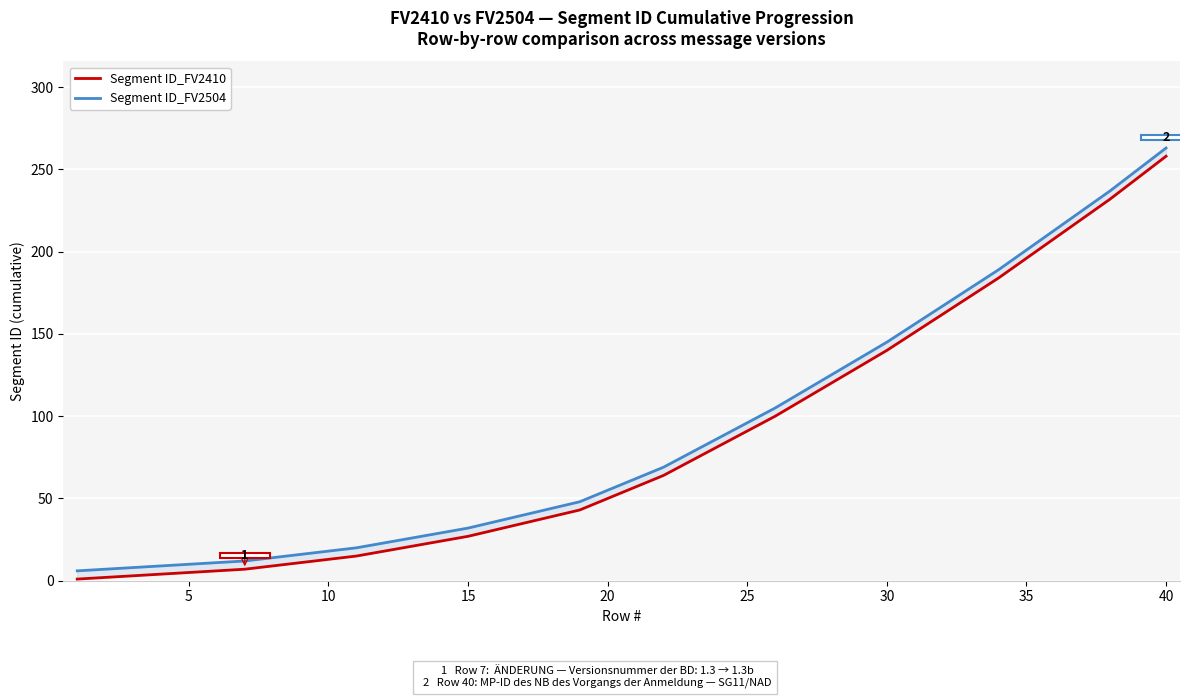

What are all the series names shown in the legend?

Segment ID_FV2410, Segment ID_FV2504